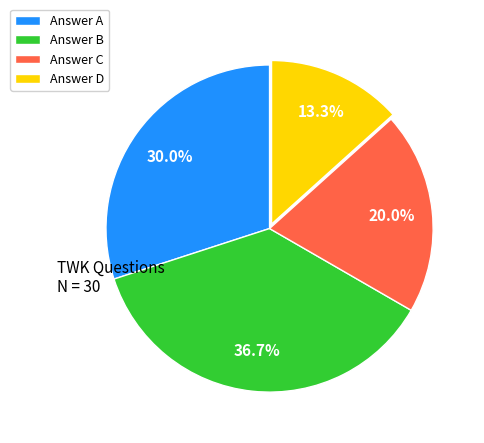

What is the largest slice in the pie chart?

Answer B